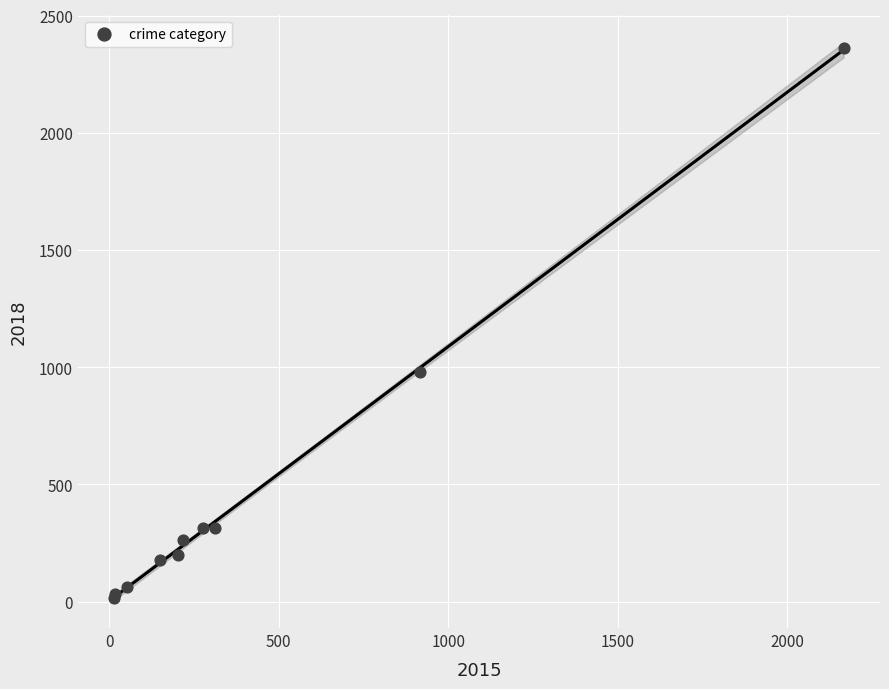

What Y value in the scatter plot is closest to 1189?

981